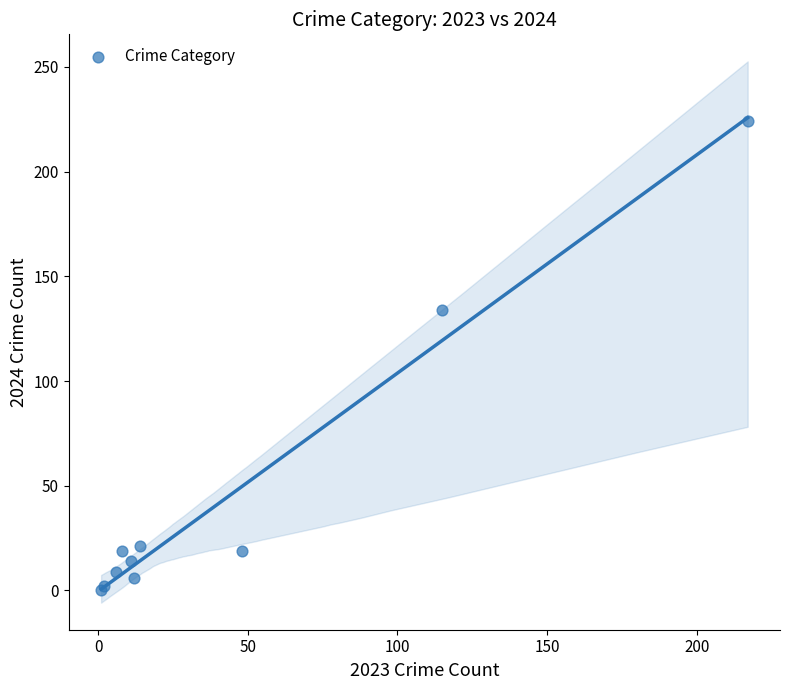

What Y value in the scatter plot is closest to 112?

134